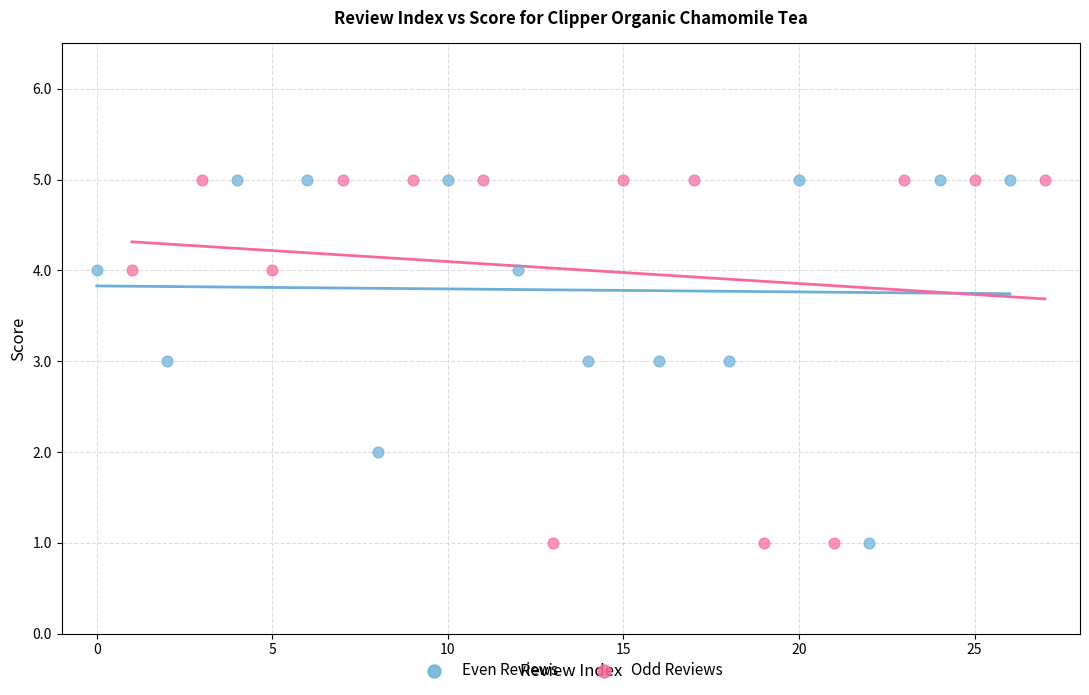

What are all the series names shown in the legend?

Even Reviews, Odd Reviews